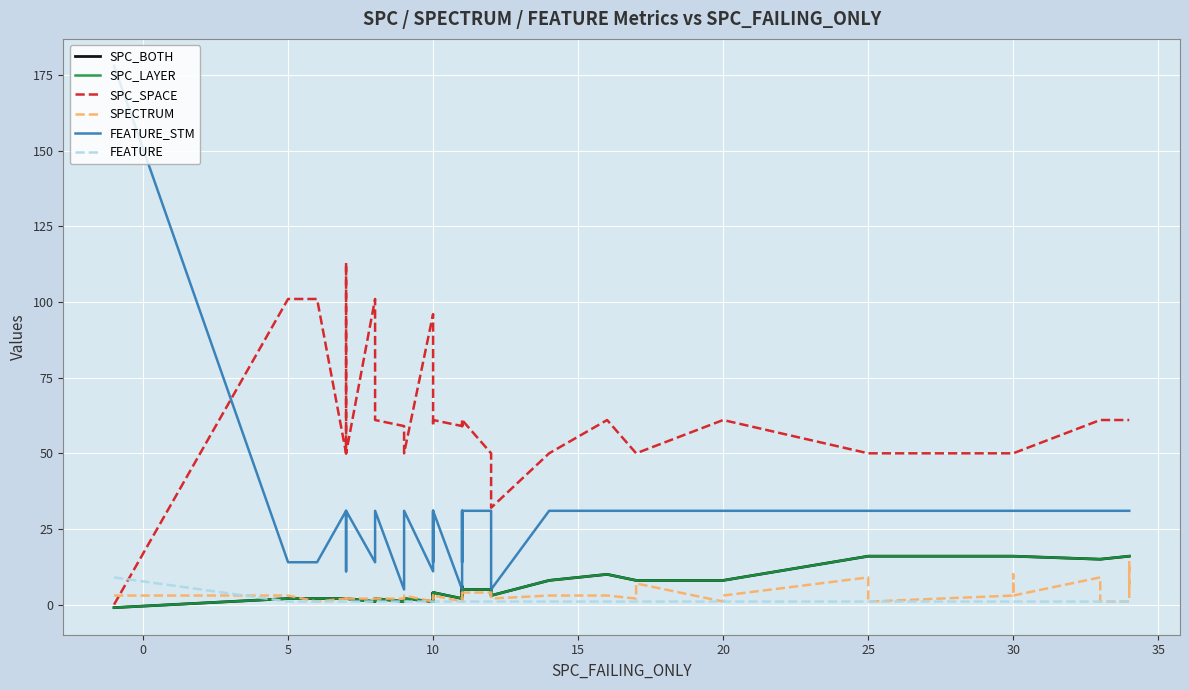

True or false: FEATURE_STM has more than 1 interior local peaks.

True